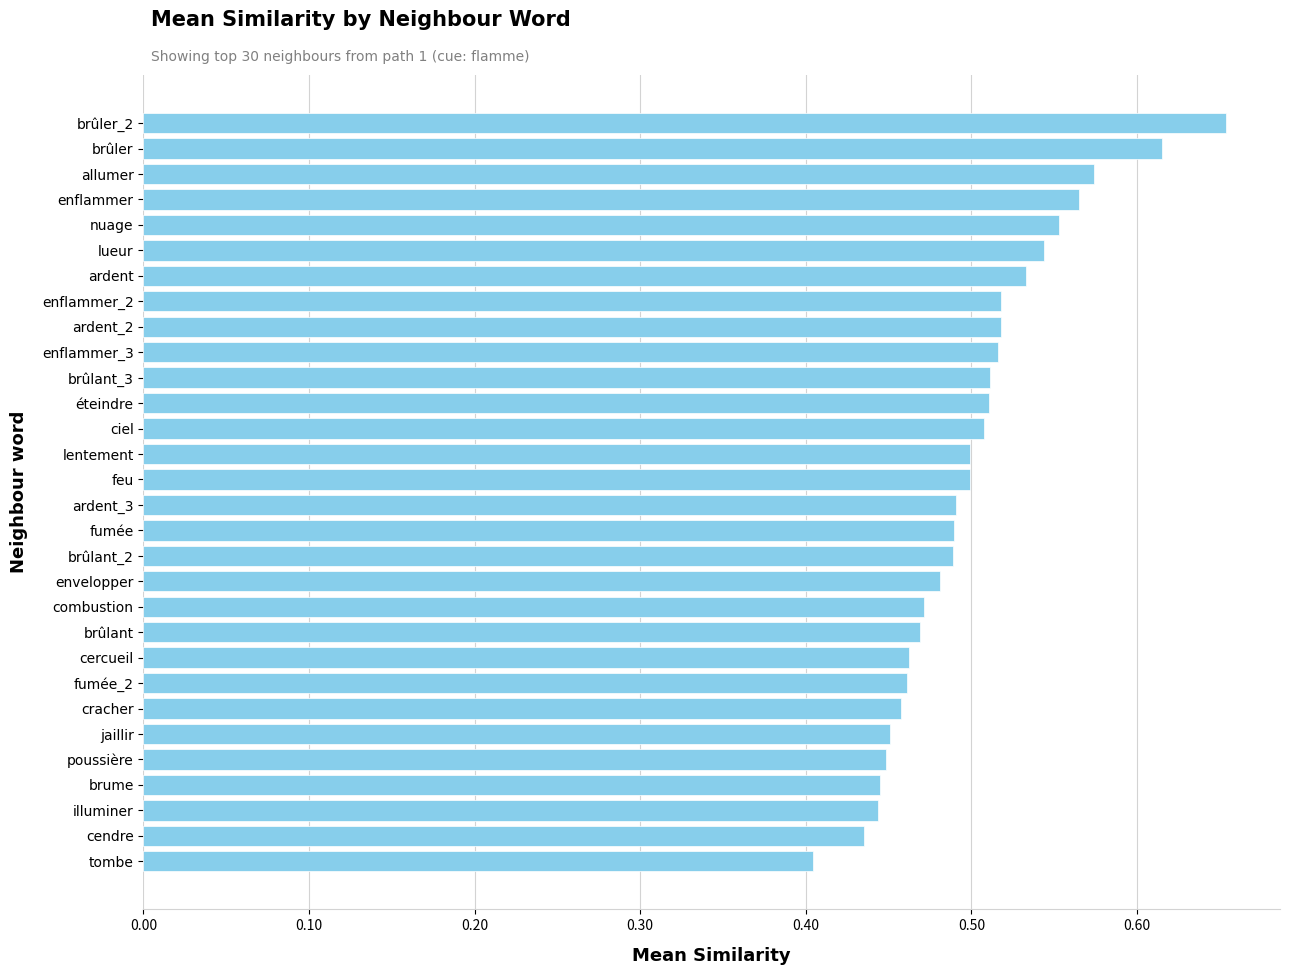

Which label corresponds to the smallest value in the chart?

tombe